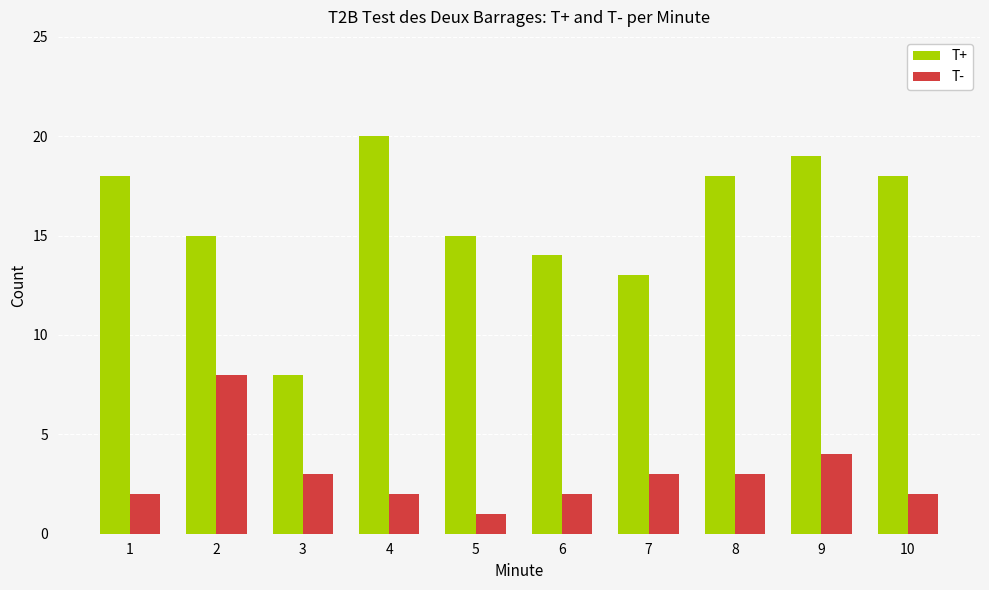

List the series in order of their peak value, lowest first.

T-, T+